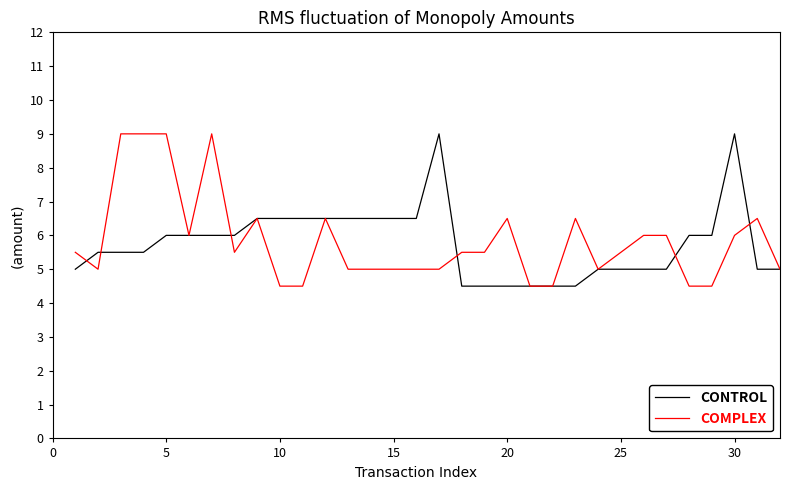

What is the lowest value of the CONTROL series?

4.5